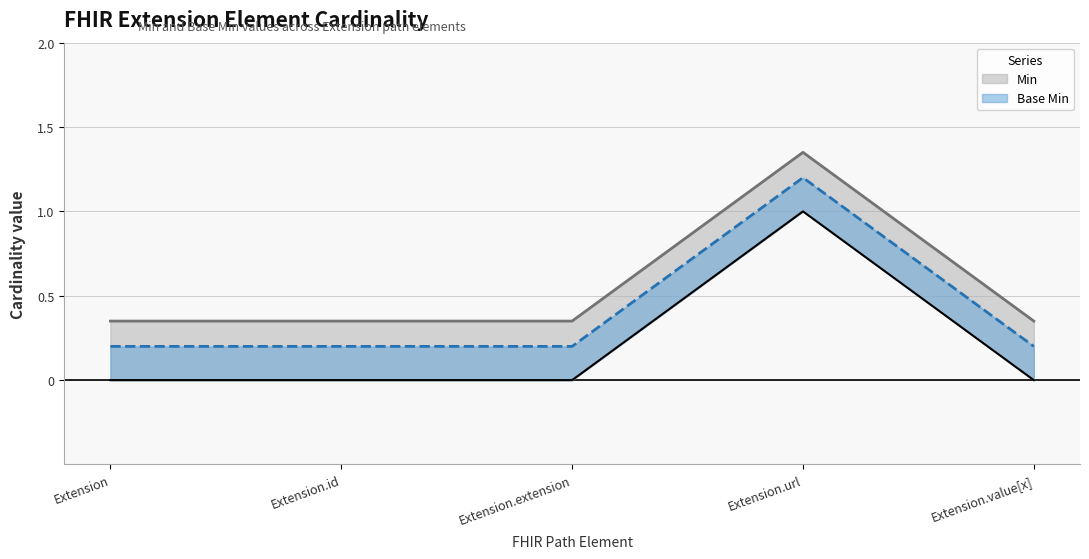

True or false: Min has a value of 0.3 at Extension.extension.

False